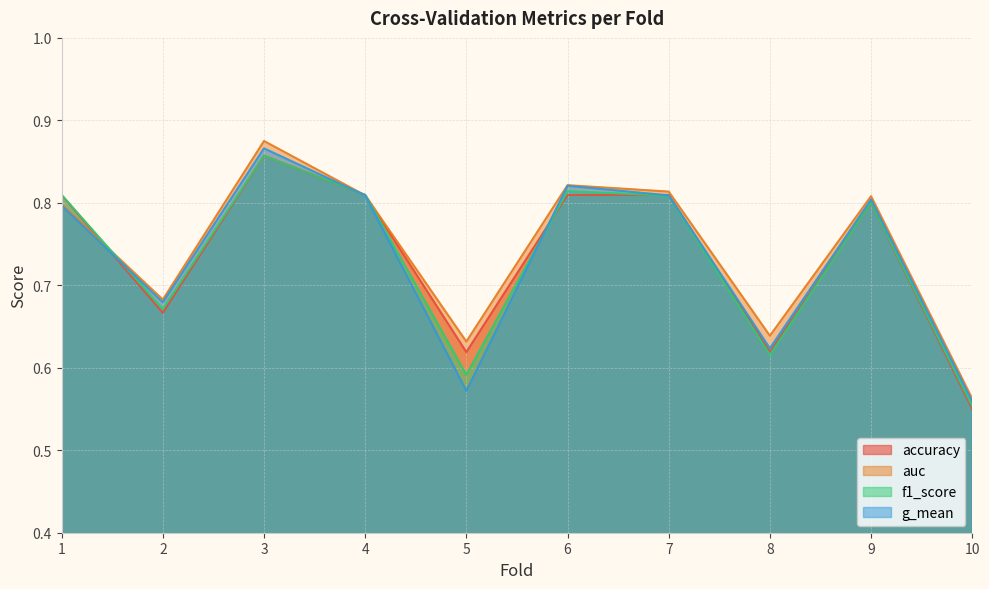

What are all the series names shown in the legend?

accuracy, auc, f1_score, g_mean